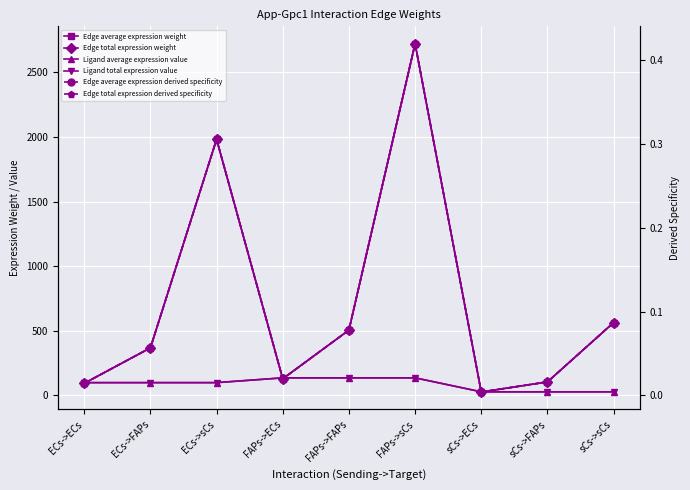

How many lines are shown in the chart?

6